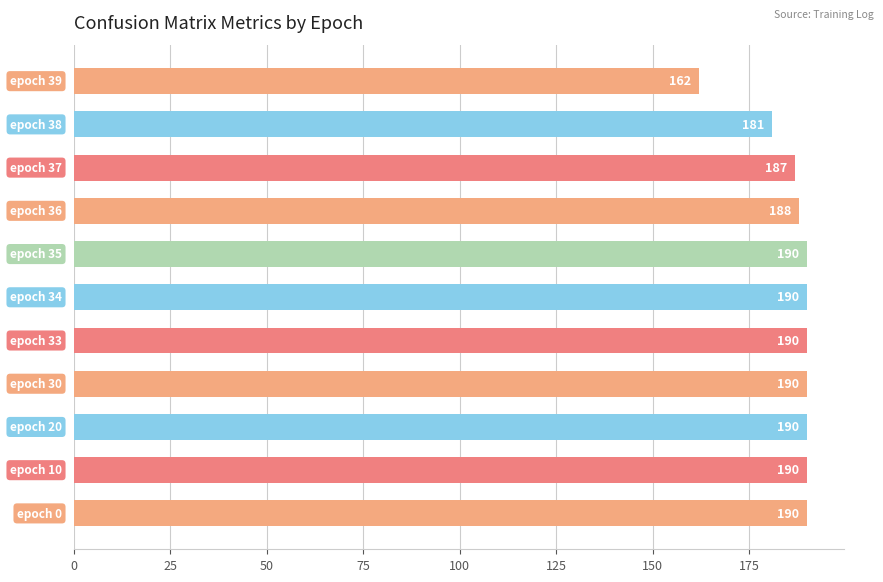

How many data points does each series have?

11